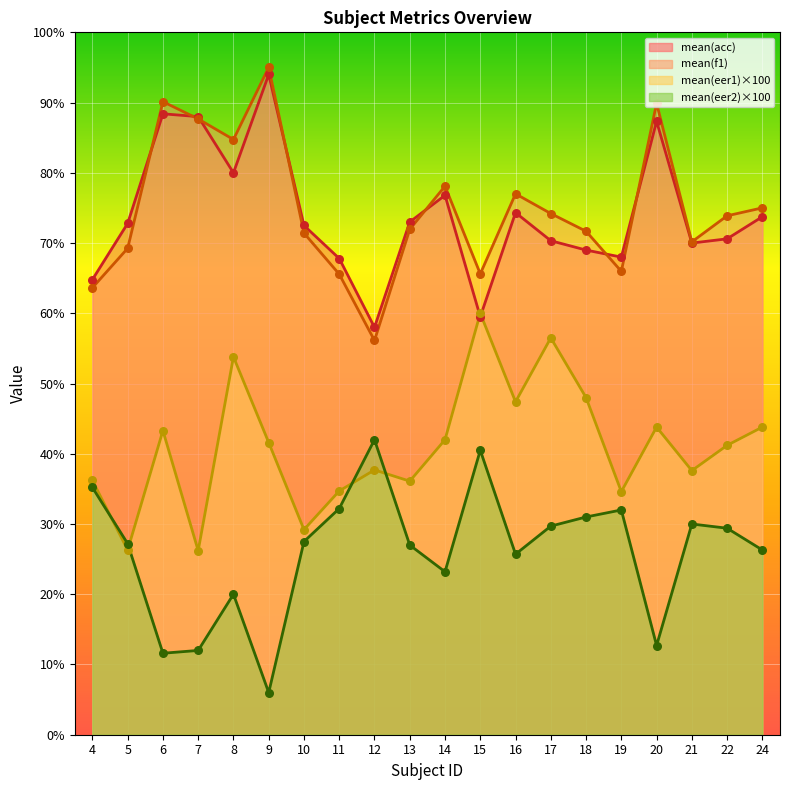

At which category is the sum across all series the highest?

8